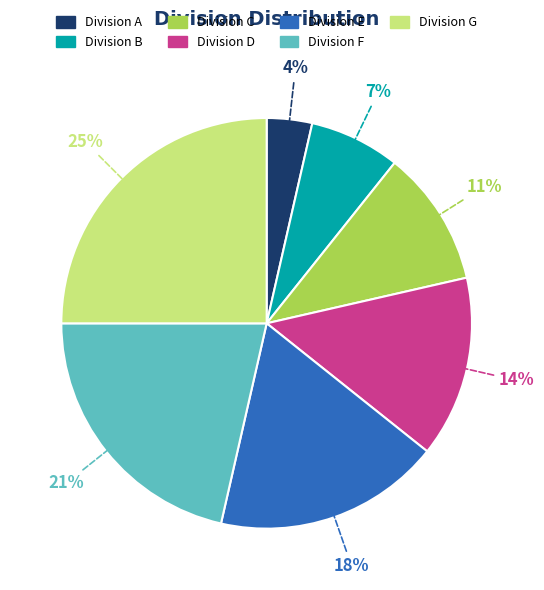

Is there any slice that represents more than half of the pie?

No